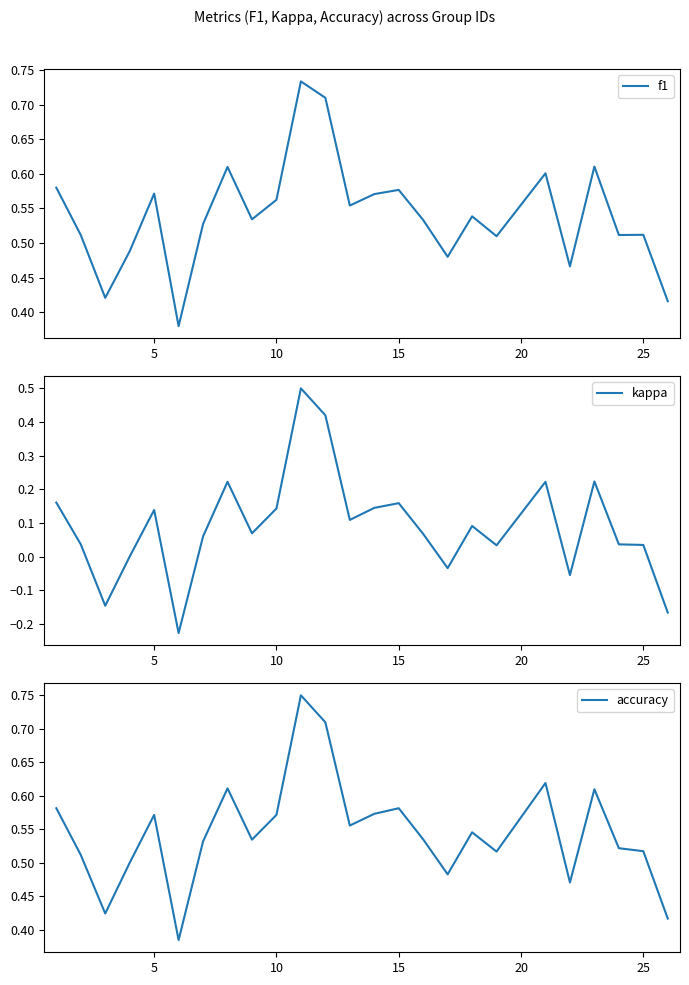

What is the maximum value for kappa?

0.5